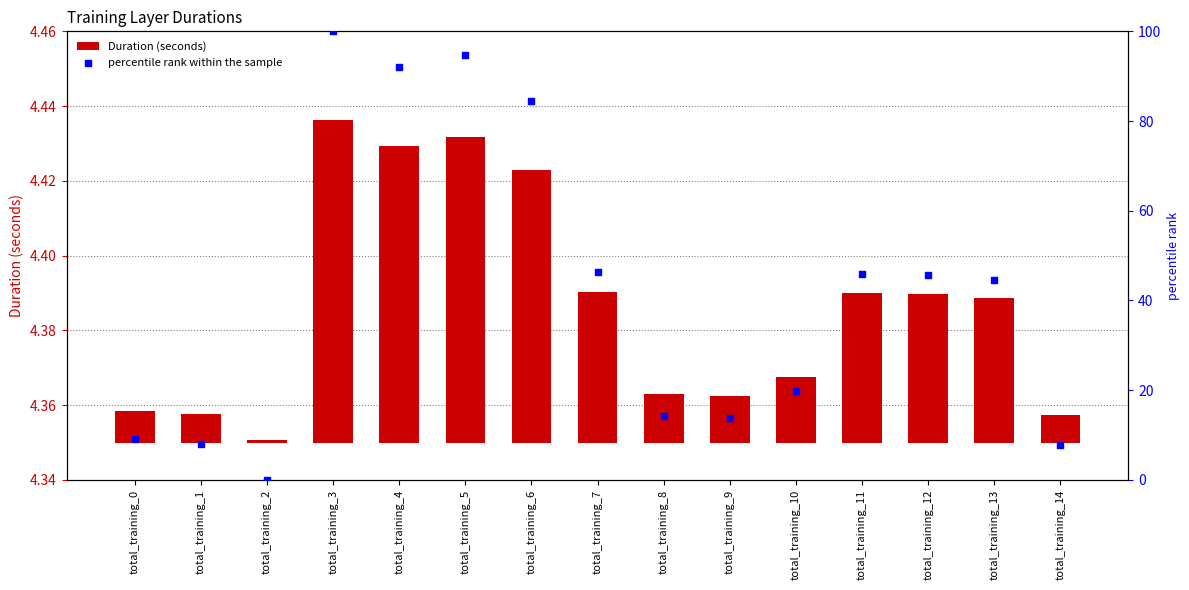

Is the value of Duration (seconds) at total_training_11 greater than the value of percentile rank within the sample at total_training_3?

No